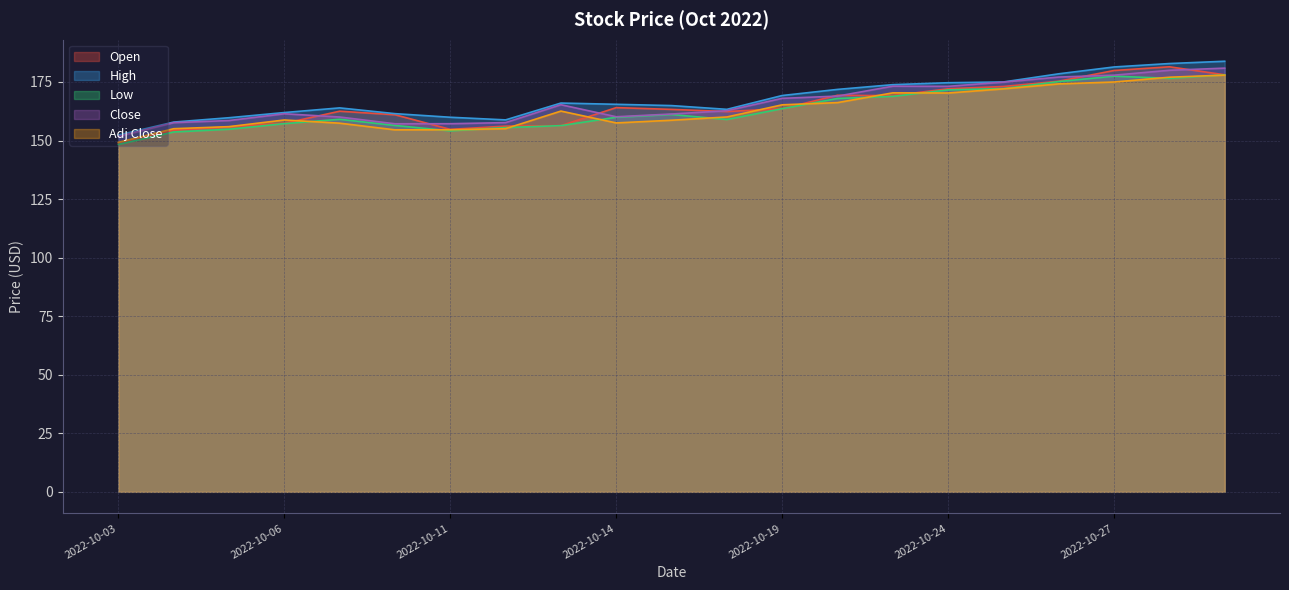

List the labels in order of Open value, largest first.

2022-10-28, 2022-10-27, 2022-10-31, 2022-10-26, 2022-10-25, 2022-10-24, 2022-10-20, 2022-10-21, 2022-10-14, 2022-10-19, 2022-10-17, 2022-10-07, 2022-10-18, 2022-10-10, 2022-10-06, 2022-10-13, 2022-10-12, 2022-10-05, 2022-10-11, 2022-10-04, 2022-10-03